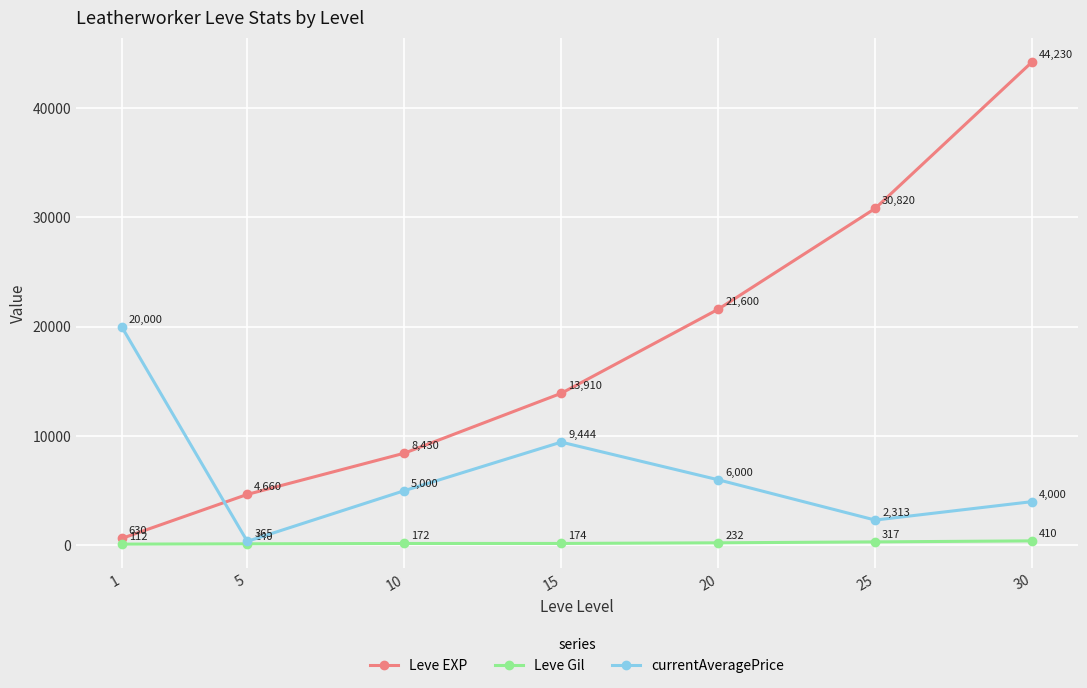

How many categories are shown in the chart?

7